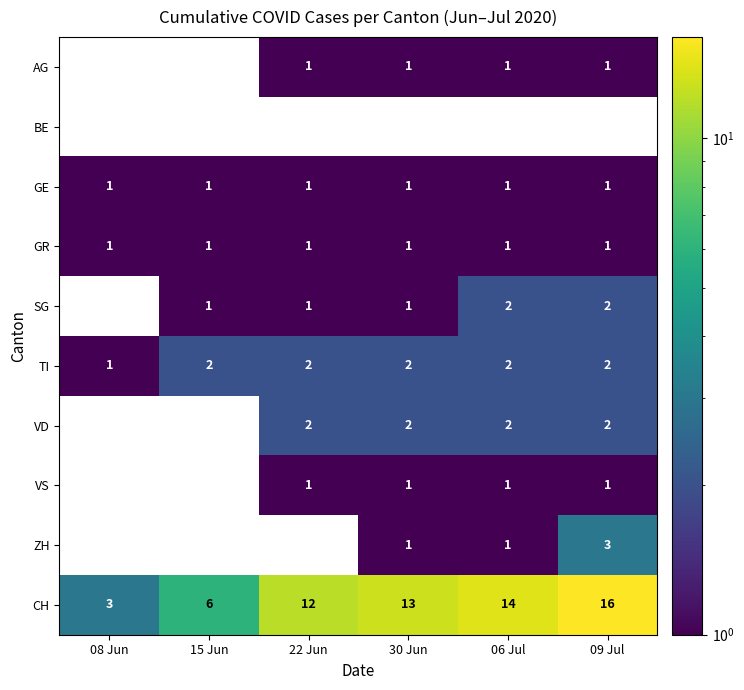

Which category has the highest value across all series?

09 Jul